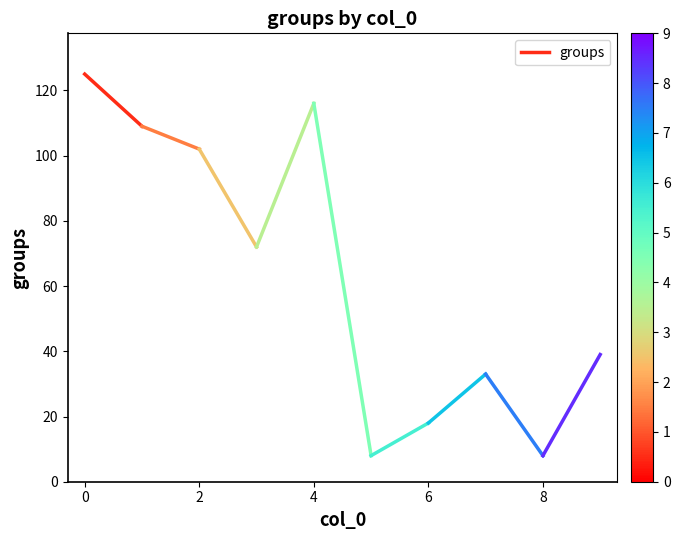

Is this an area chart (filled region under the line)?

No